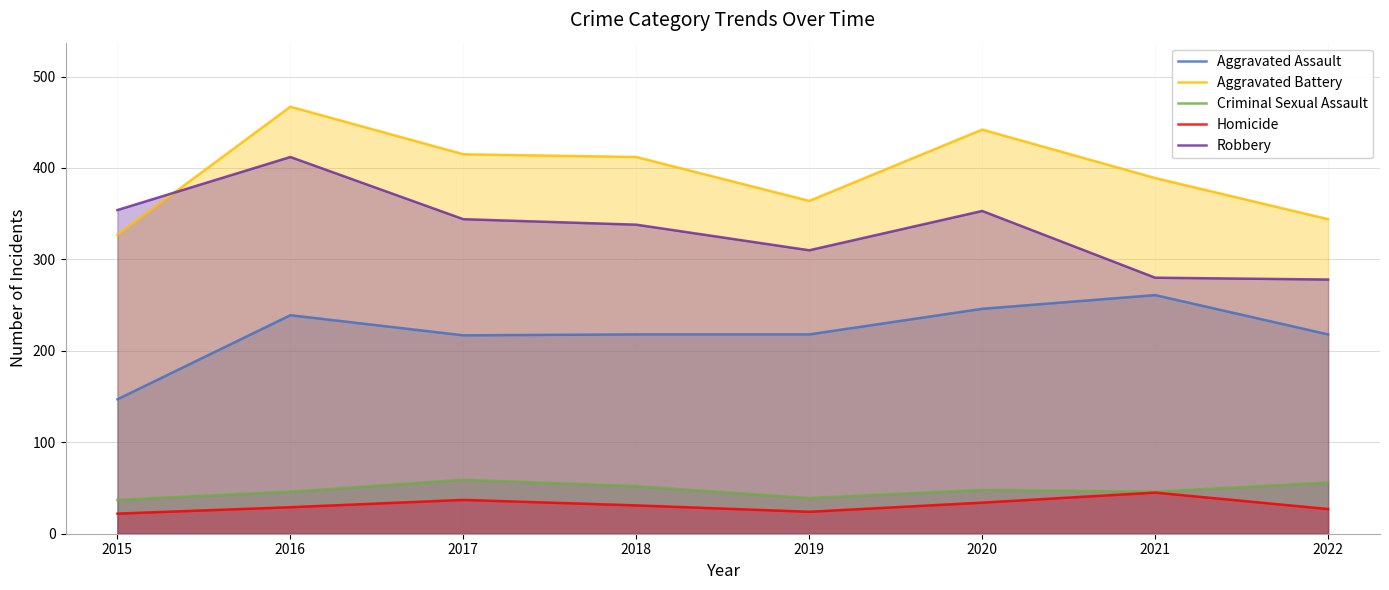

What is the sum of all Aggravated Battery values?

3160